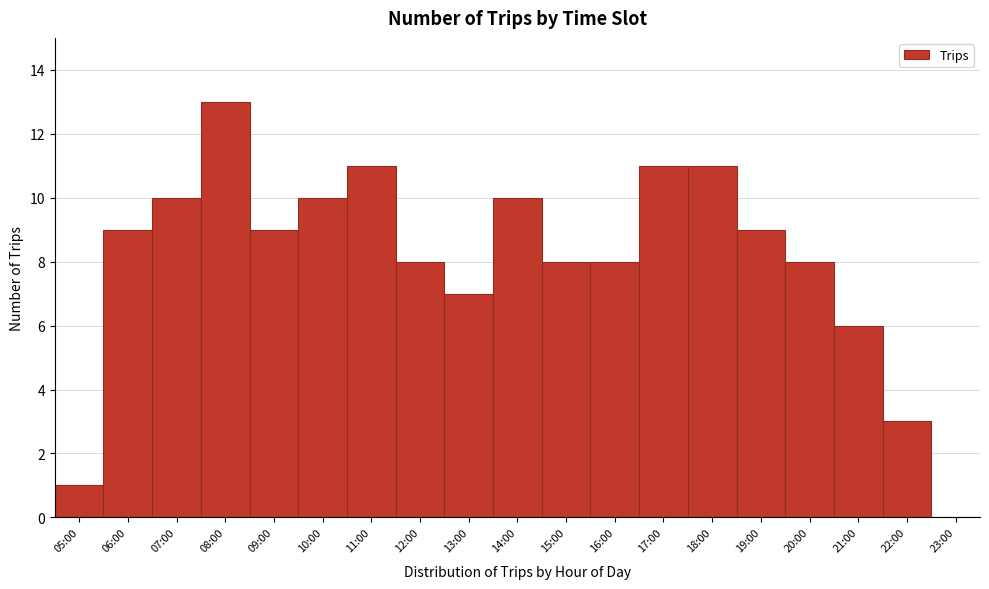

Reading right to left, what are all the values shown in this chart?

23:00=0	22:00=3	21:00=6	20:00=8	19:00=9	18:00=11	17:00=11	16:00=8	15:00=8	14:00=10	13:00=7	12:00=8	11:00=11	10:00=10	09:00=9	08:00=13	07:00=10	06:00=9	05:00=1